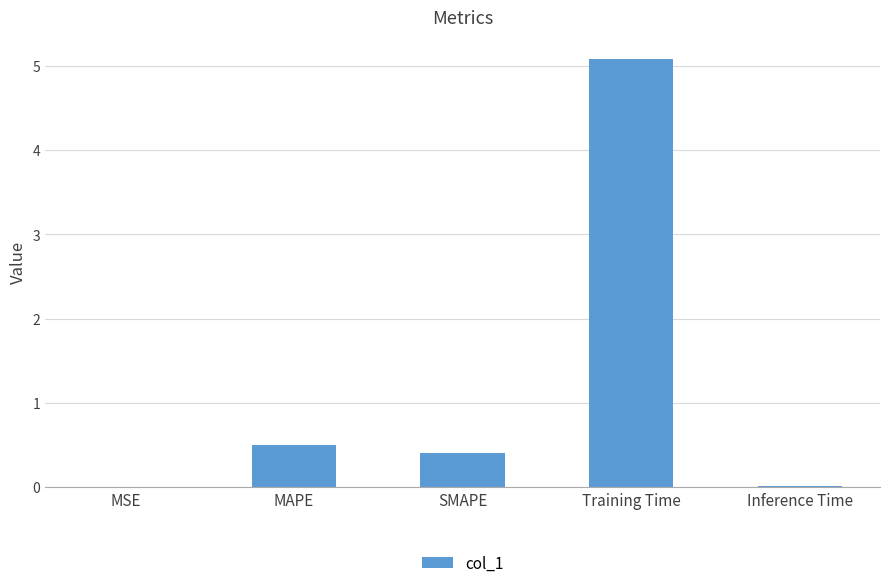

The value at Training Time is 2.3. True or false?

False